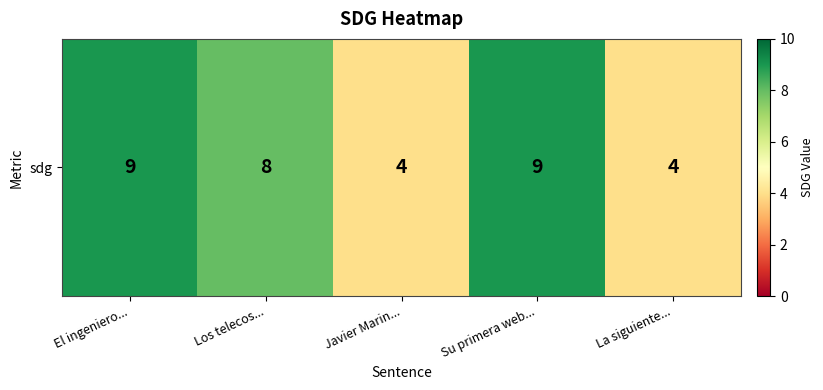

Rank the categories by value from lowest to highest.

Javier Marin..., La siguiente..., Los telecos..., El ingeniero..., Su primera web...